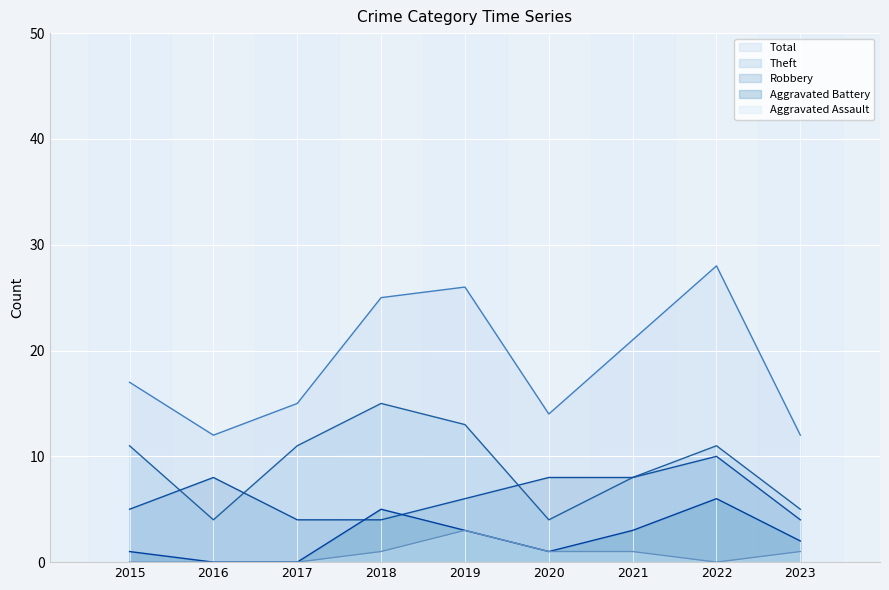

What is the spread (max minus min) of values at 2023?

11